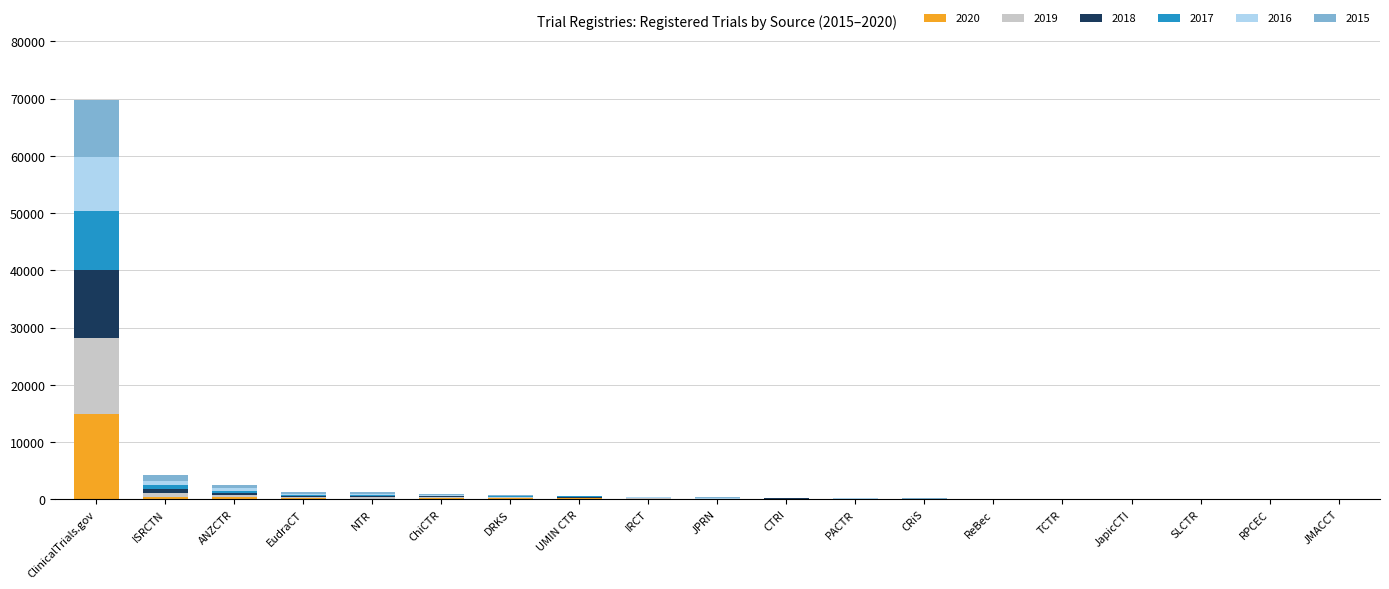

What is the highest value of the 2020 series?

14834